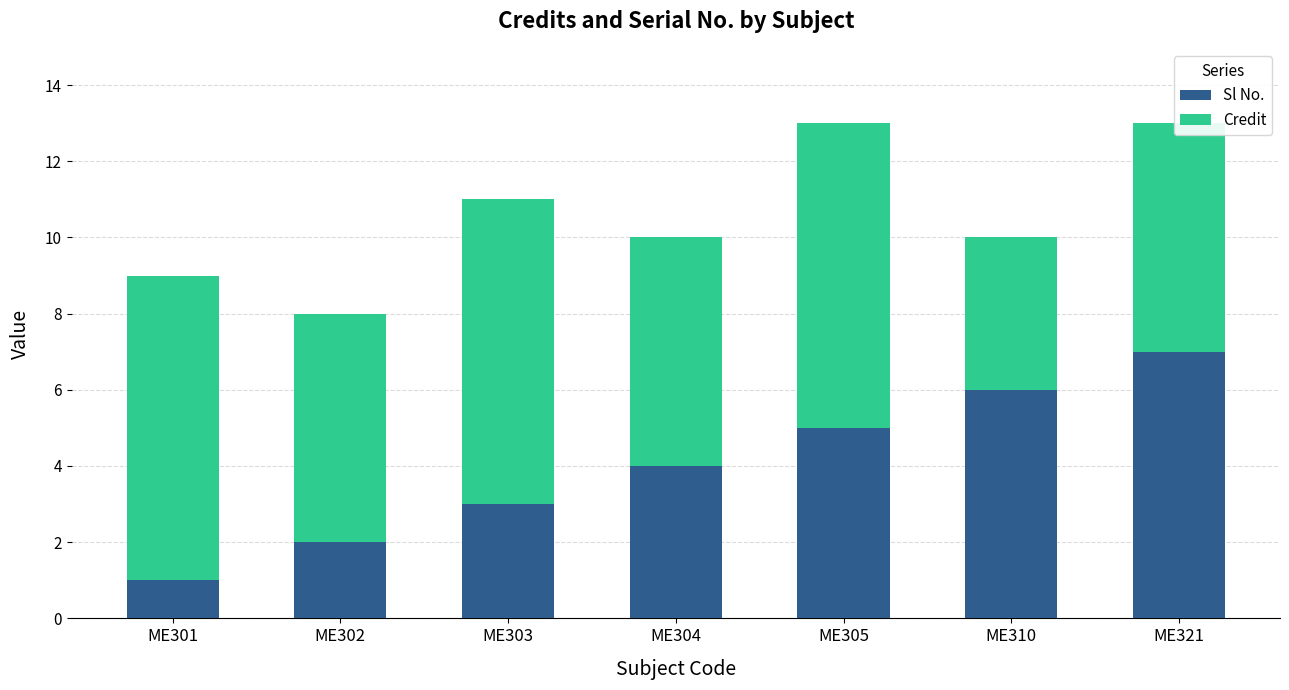

At which label does Sl No. reach its peak?

ME321